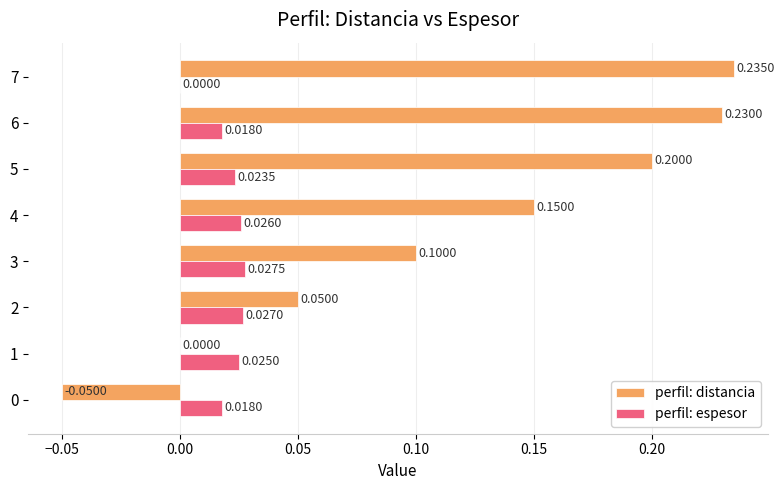

At which category is the sum across all series the highest?

6